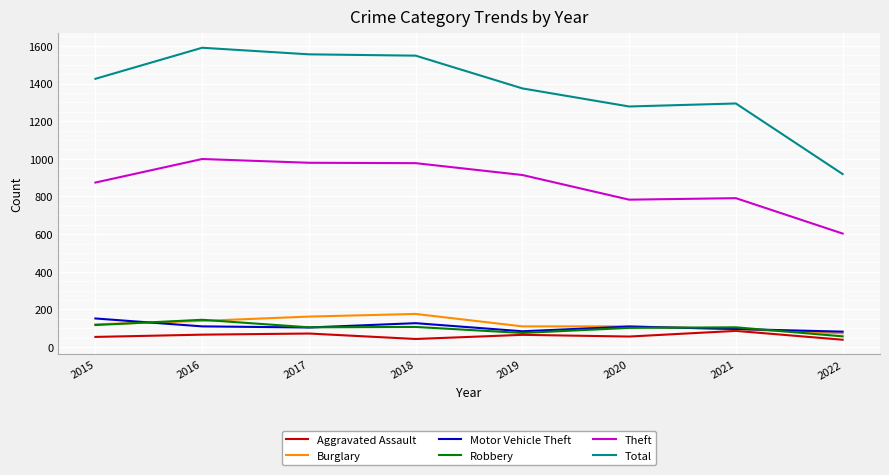

Where is the first local maximum for Burglary?

2018